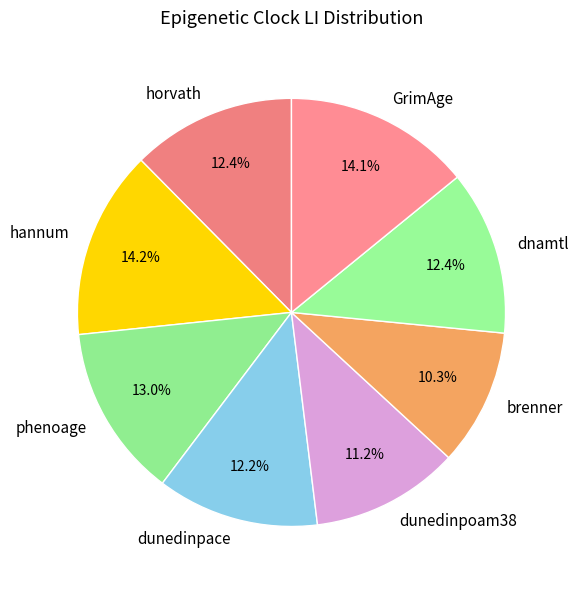

To the nearest percent, what is the difference between the horvath and GrimAge slice percentages?

2%